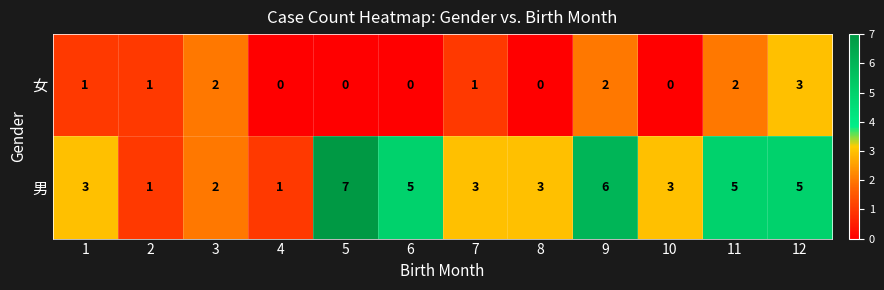

Rank the series by their average value, from lowest to highest.

女, 男